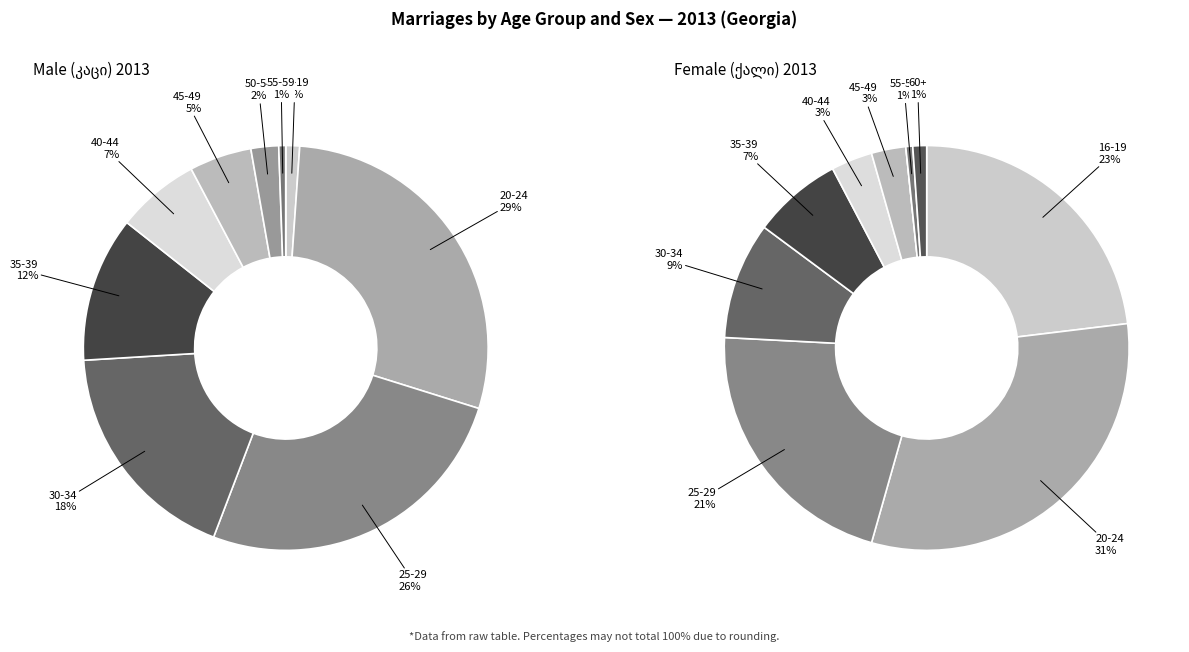

To the nearest percent, what is the difference between the 25-29 and 55-59 slice percentages?

25%